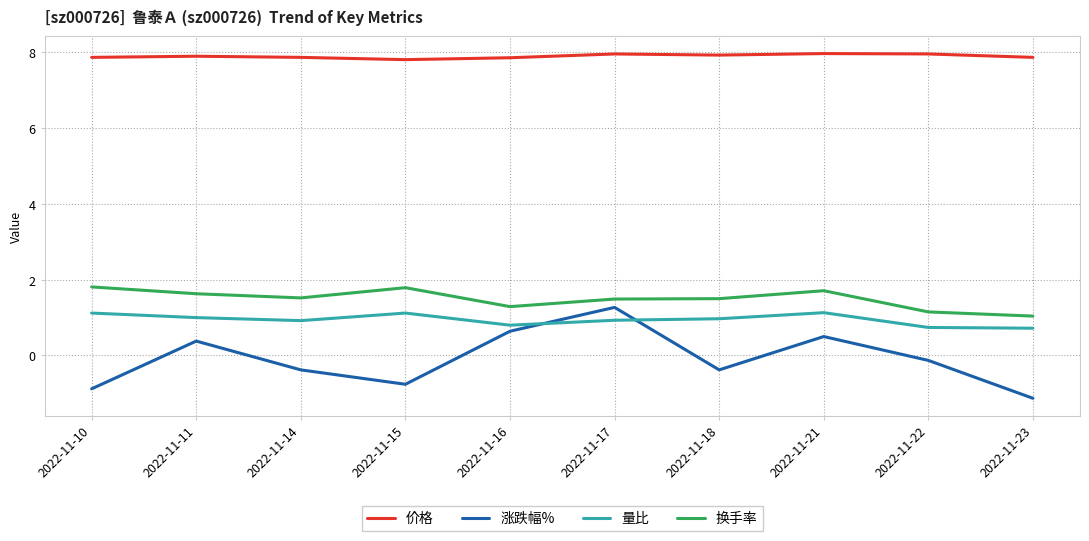

Is it true that 涨跌幅% equals 0.5 at 2022-11-21?

True